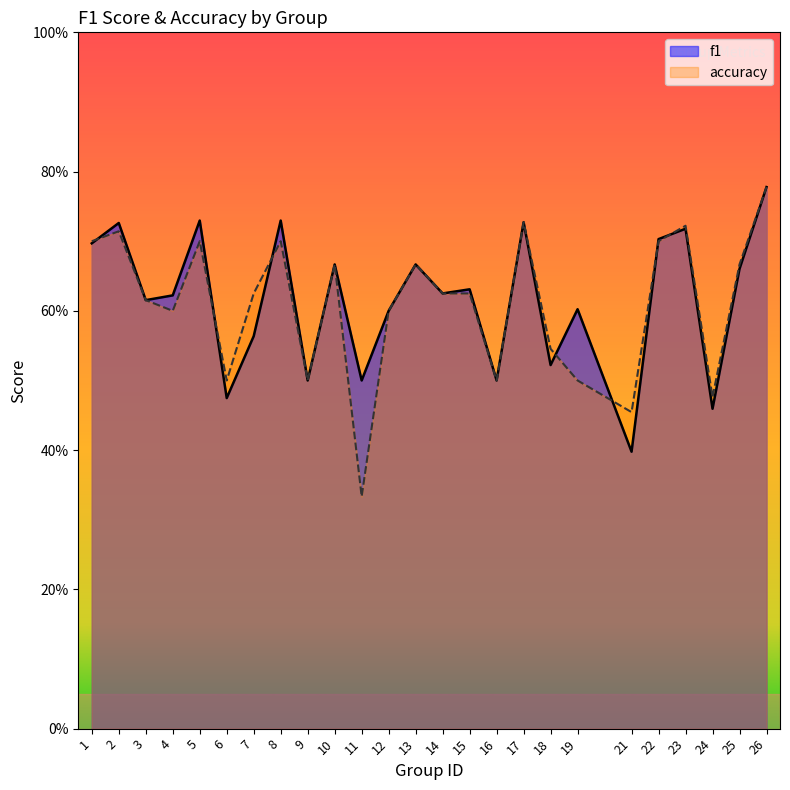

Which series has the largest total across all categories?

f1